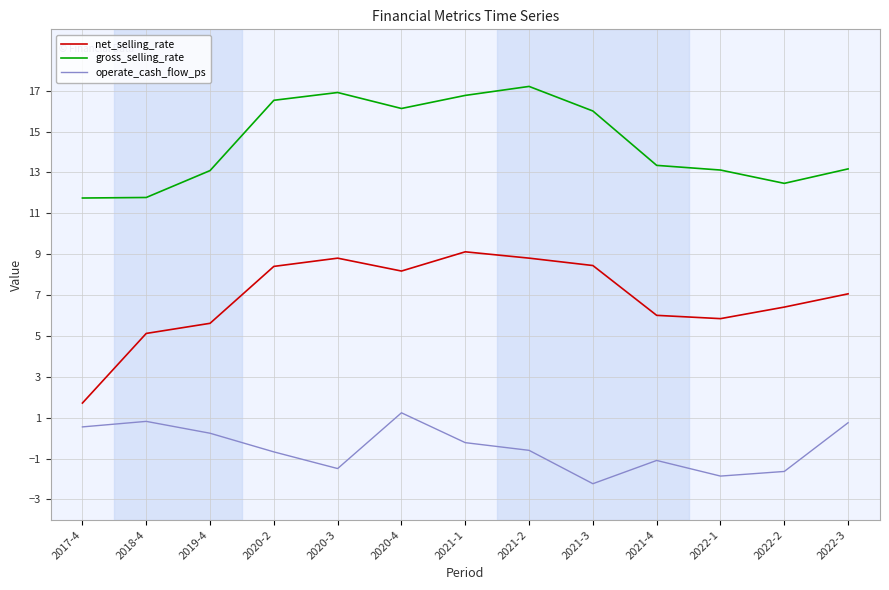

What is the difference between the net_selling_rate values at 2020-3 and 2017-4?

7.1